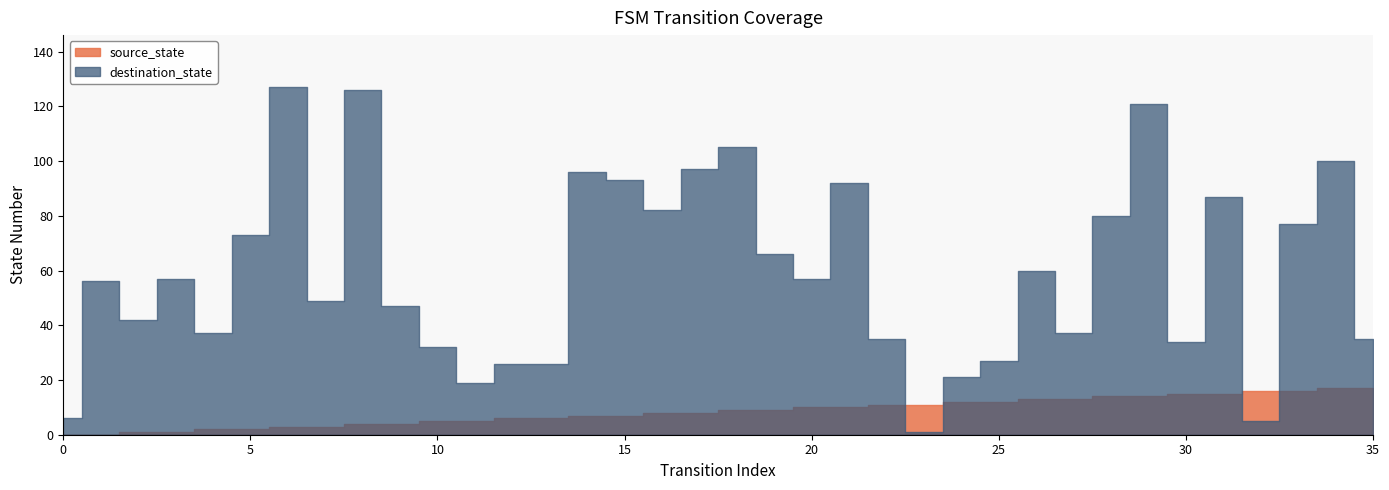

What is the value of the source_state point at the 12th from the left?

5